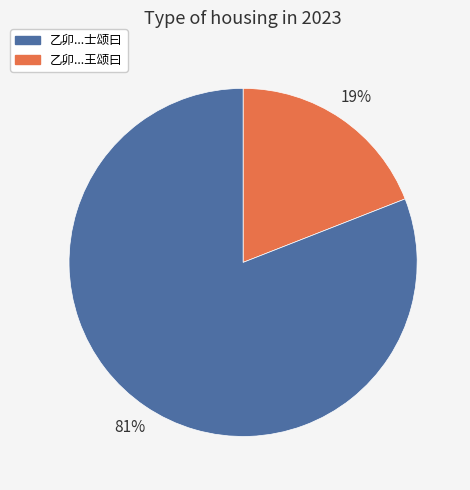

To the nearest percent, what is the average slice percentage?

50%